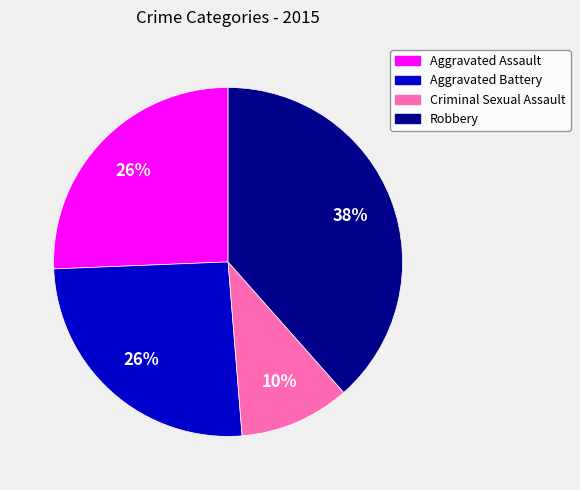

To the nearest percent, what percentage of the pie is Aggravated Assault?

26%